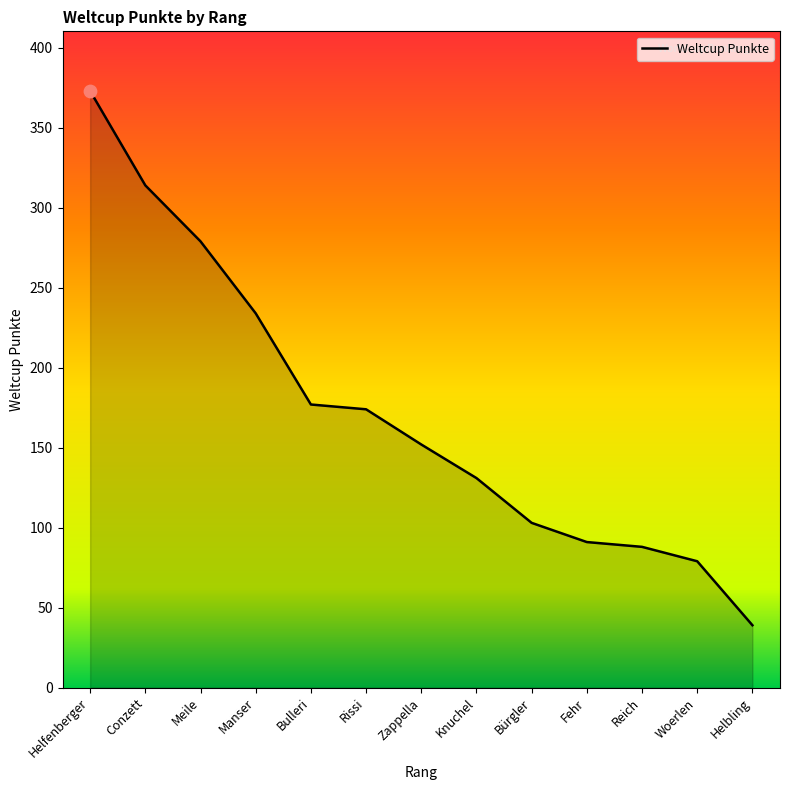

What is the ratio of the value at Helbling to the value at Bulleri?

0.2